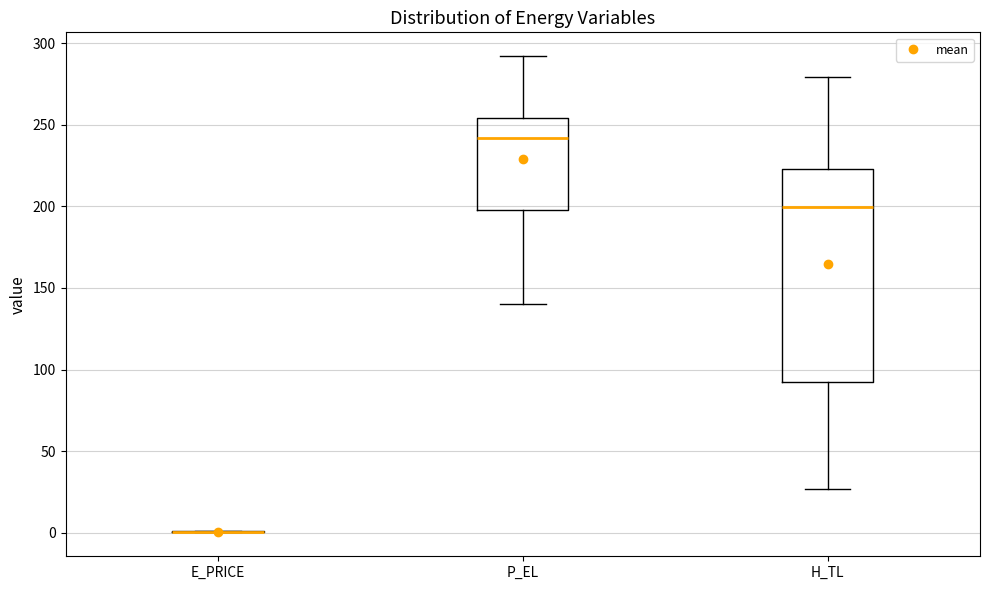

Reading left to right, transcribe this box plot: for each box, give where its median line is, the range the box spans, and where its two whiskers end, as read against the y-axis. The values are not printed on the chart, so give them approximately, as read against the axis.

E_PRICE: box collapsed to a line at 0, whiskers 0 to 0
P_EL: median 240, box 200 to 255, whiskers 140 to 290
H_TL: median 200, box 90 to 225, whiskers 25 to 280